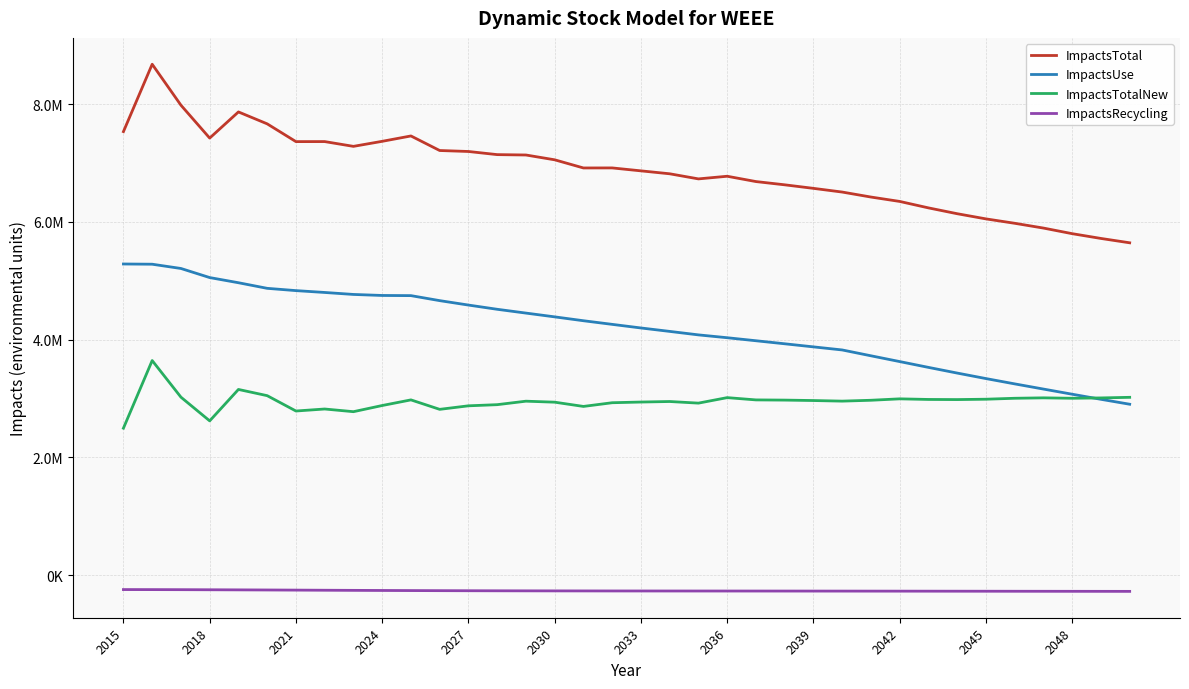

Does the chart display data point markers on the line(s)?

No